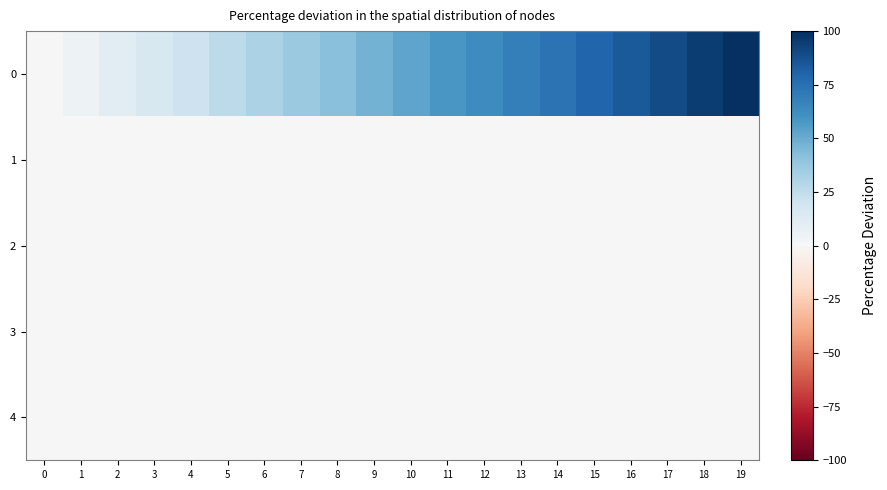

At how many categories does at least one series exceed 17?

16